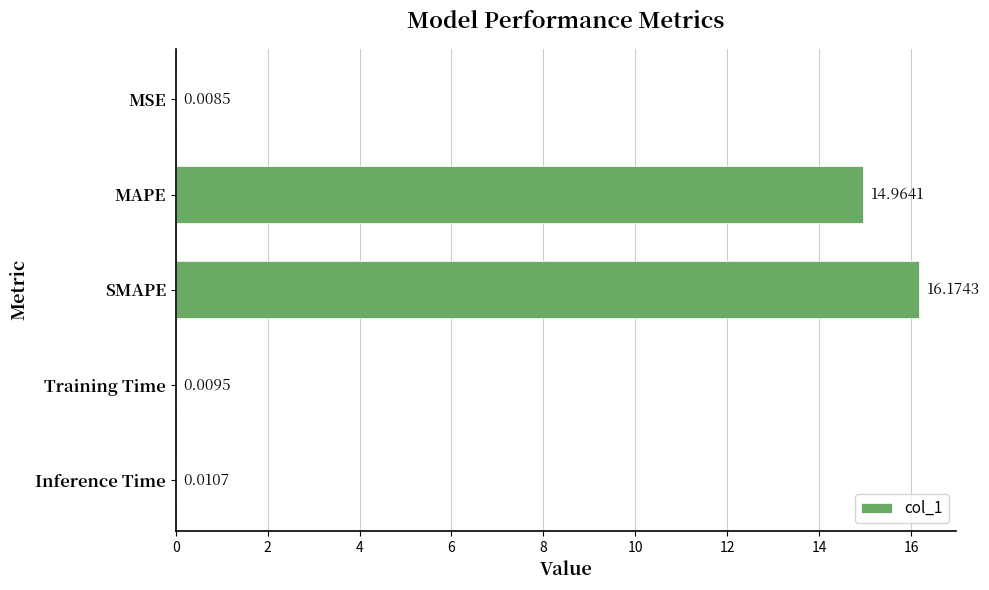

What is the sum of all values?

31.2